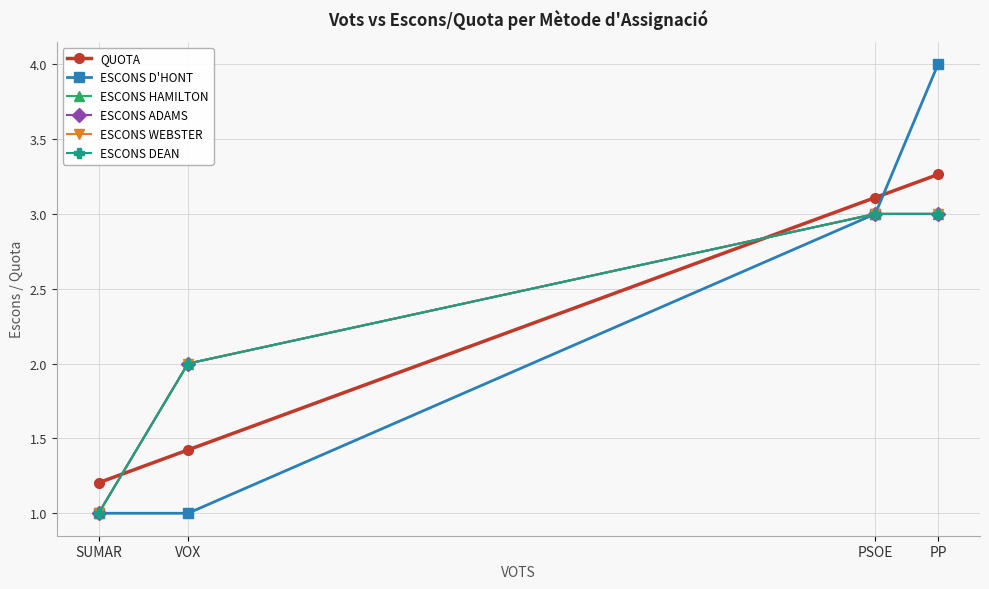

Reading right to left, transcribe all the data shown in this chart.

QUOTA: 3.3	3.1	1.4	1.2
ESCONS D'HONT: 4.0	3.0	1.0	1.0
ESCONS HAMILTON: 3.0	3.0	2.0	1.0
ESCONS ADAMS: 3.0	3.0	2.0	1.0
ESCONS WEBSTER: 3.0	3.0	2.0	1.0
ESCONS DEAN: 3.0	3.0	2.0	1.0